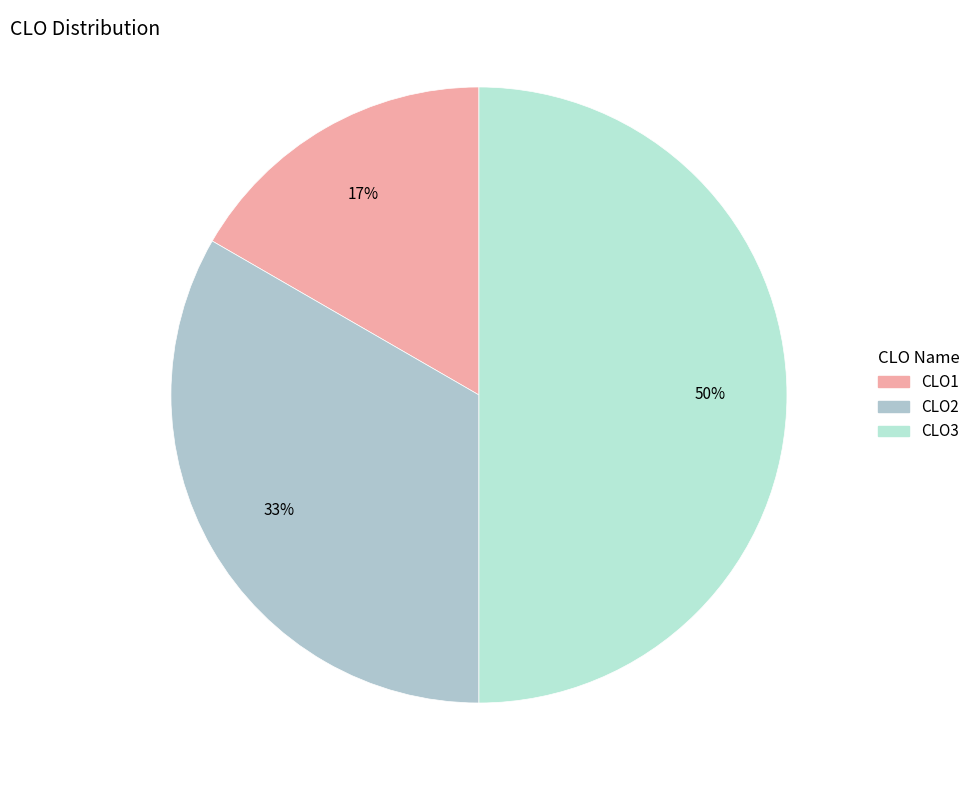

Combined, what portion of the pie is CLO2 and CLO3?

83.3%